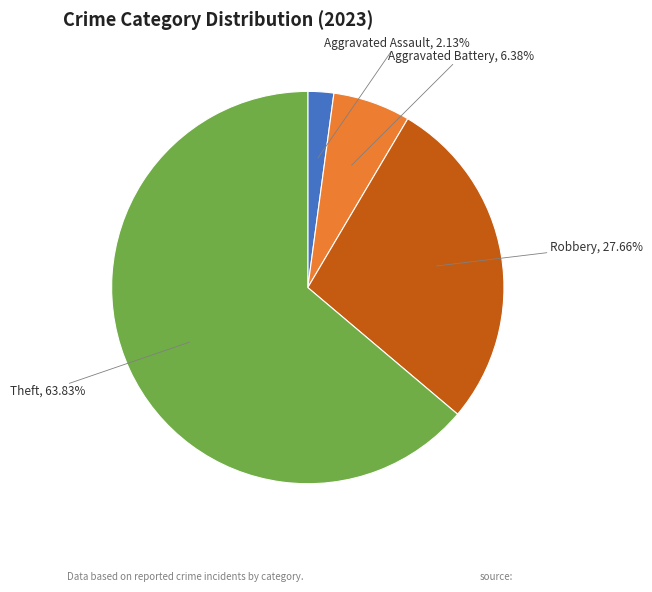

Is there any slice that represents more than half of the pie?

Yes